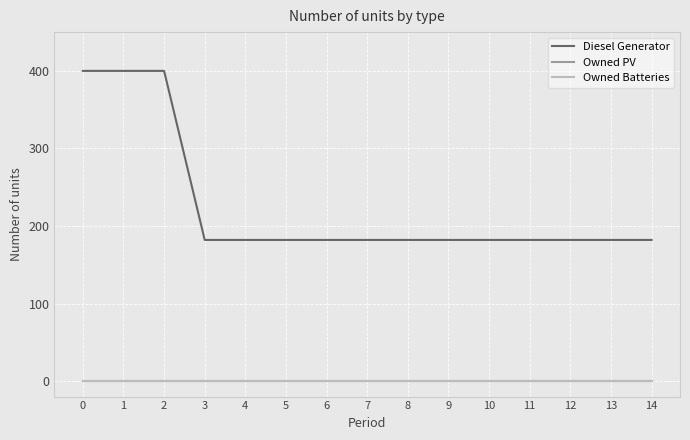

How many lines are shown in the chart?

3